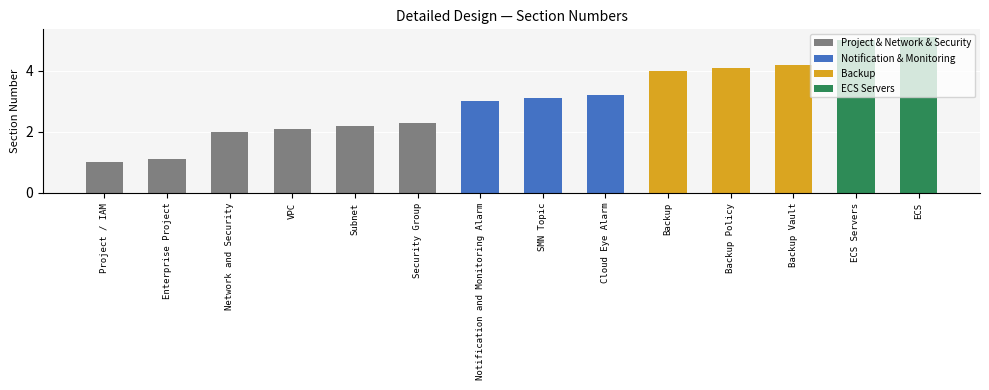

What is the maximum value shown in the chart?

5.1